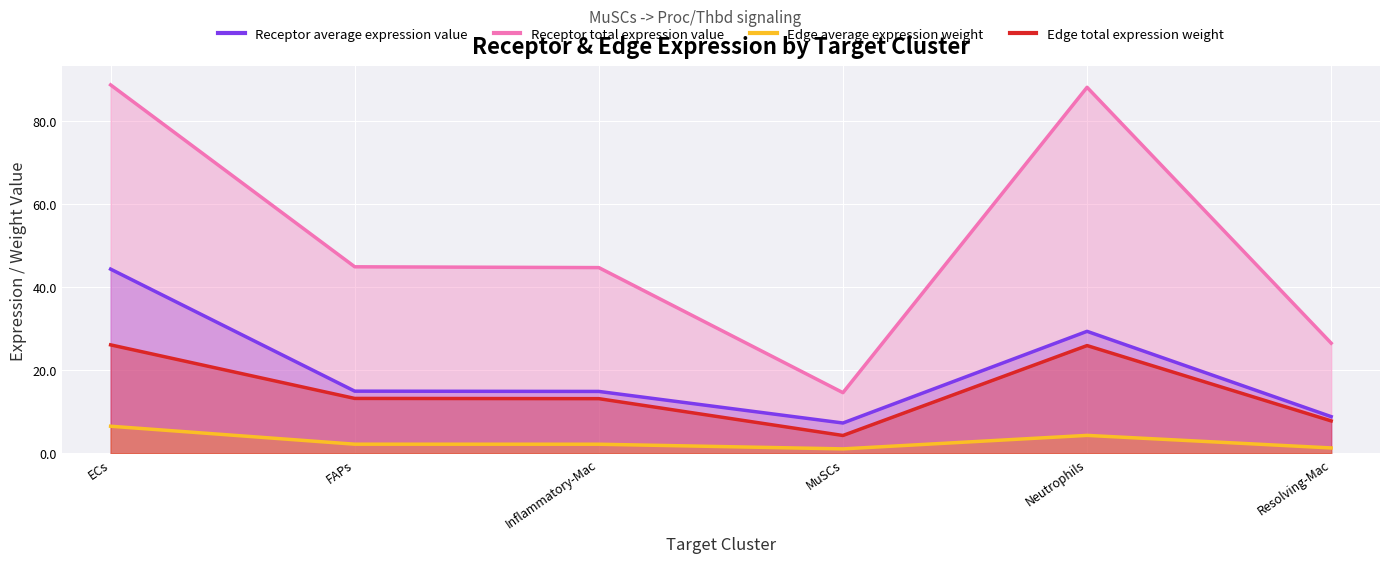

Which series has the largest total across all categories?

Receptor total expression value